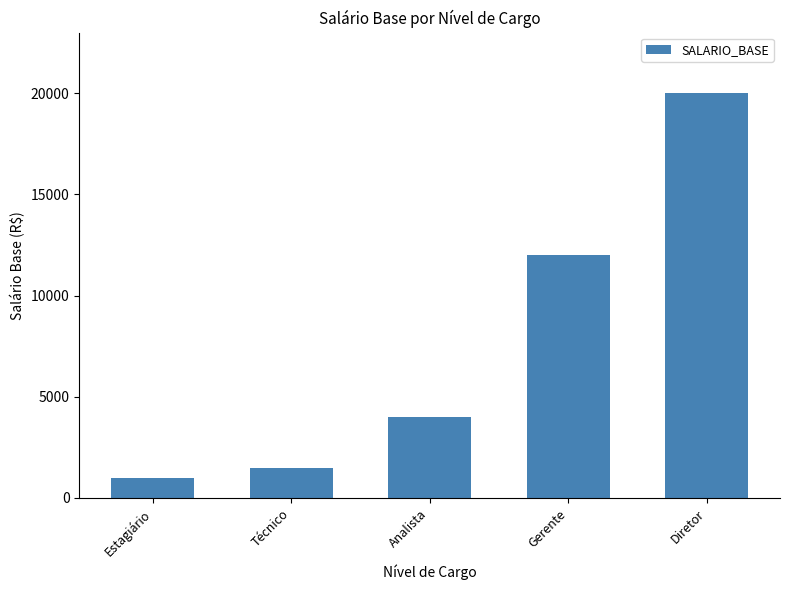

What position from the left is Estagiário?

1